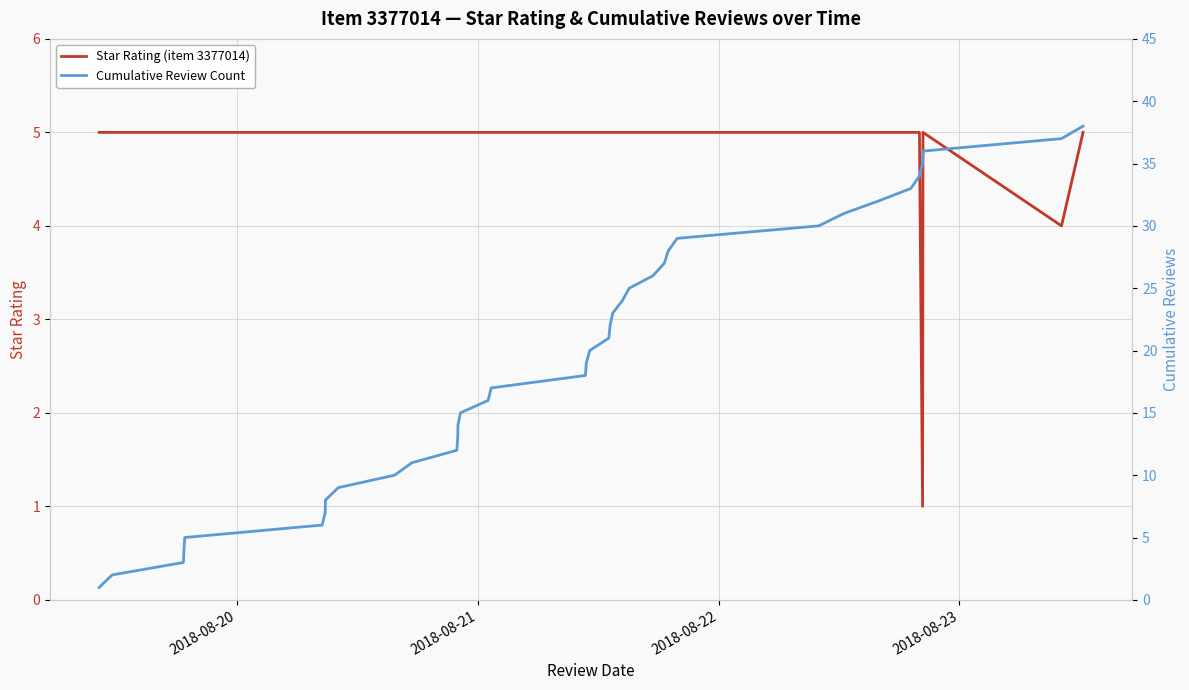

What is the maximum value for Star Rating (item 3377014)?

5